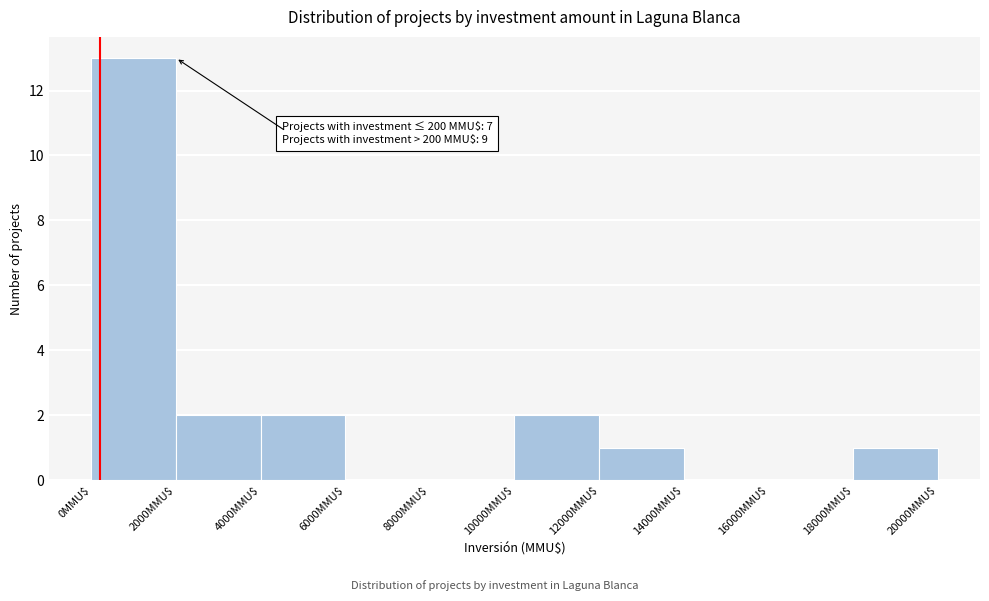

Over which range of the x-axis is the bar tallest?

0 to 2000